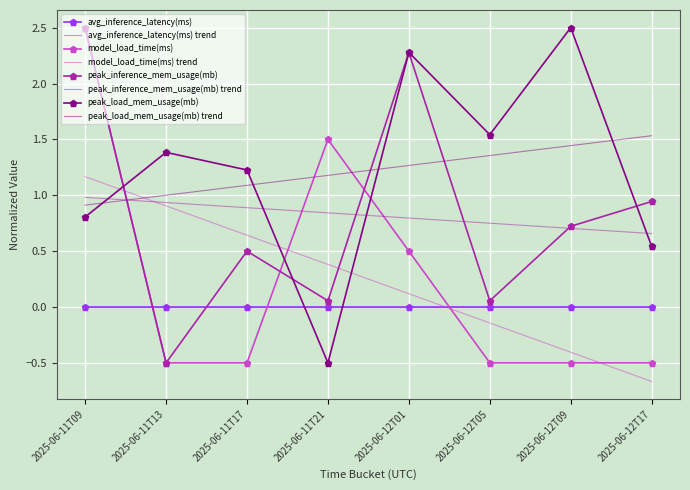

What is the average value of the peak_load_mem_usage(mb) series?

1.2